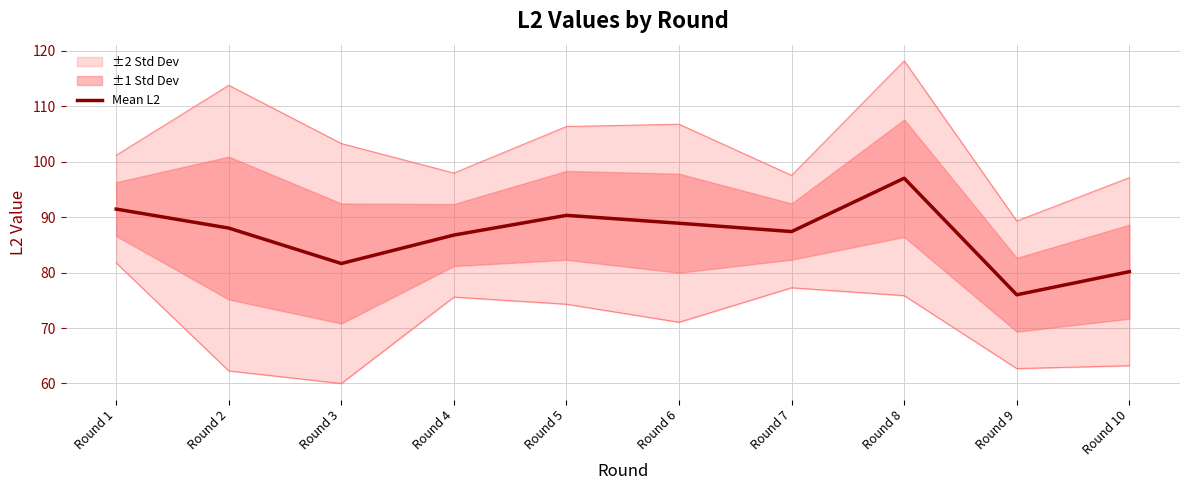

The value at Round 4 is 86.8. True or false?

True